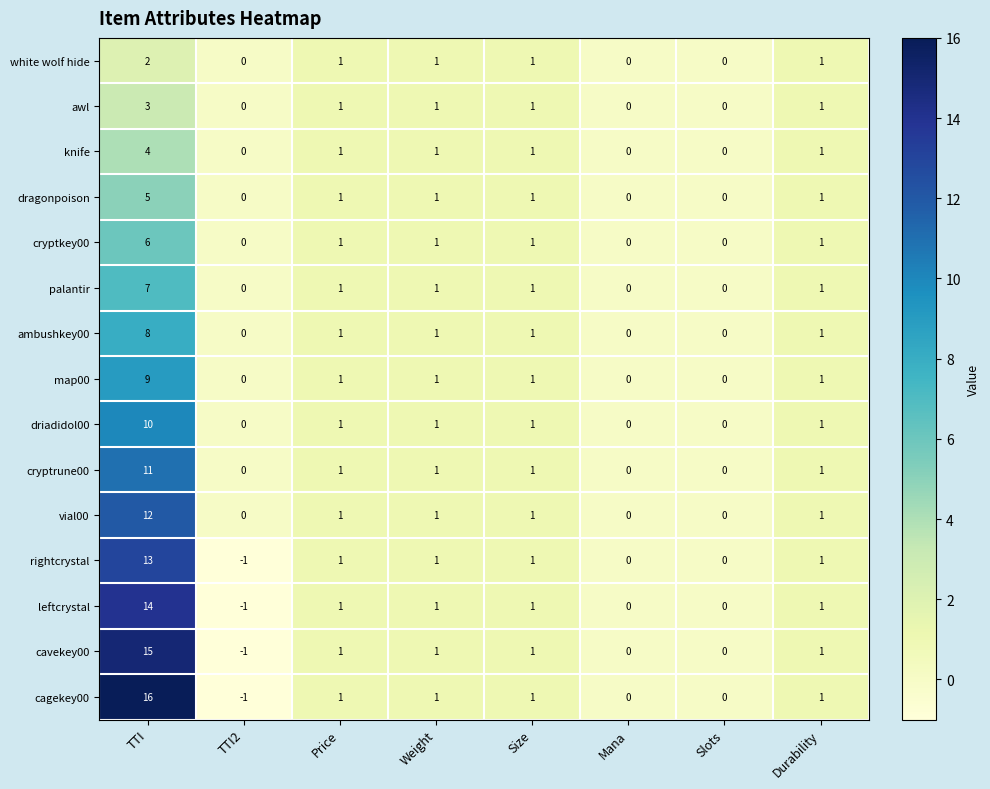

Which series has the largest total across all categories?

cagekey00